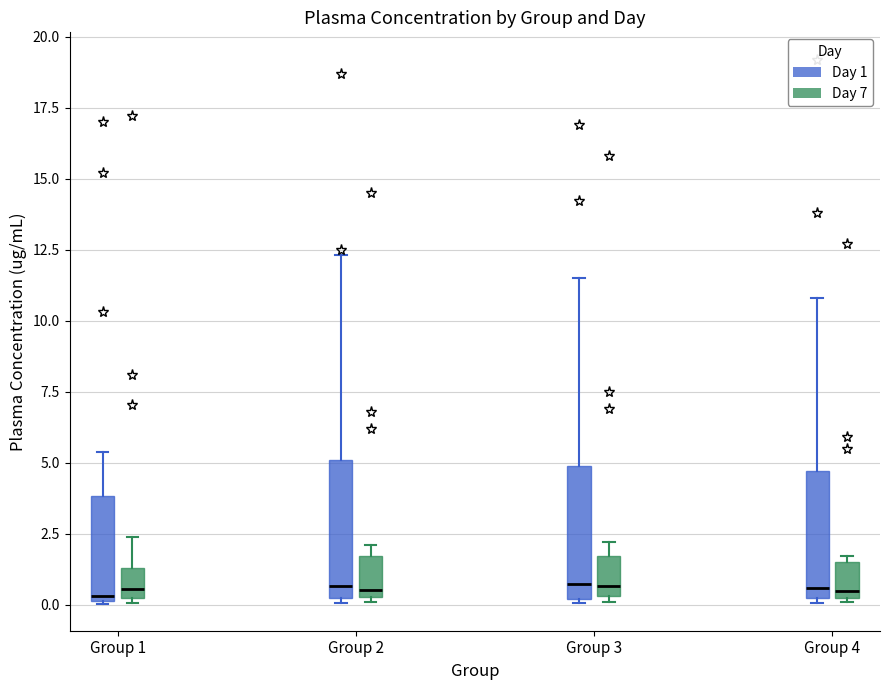

Where is the lower edge of the box for Group 1 (Day 1) on the y-axis? The values are not printed on the chart, so give them approximately, as read against the axis.

0.0